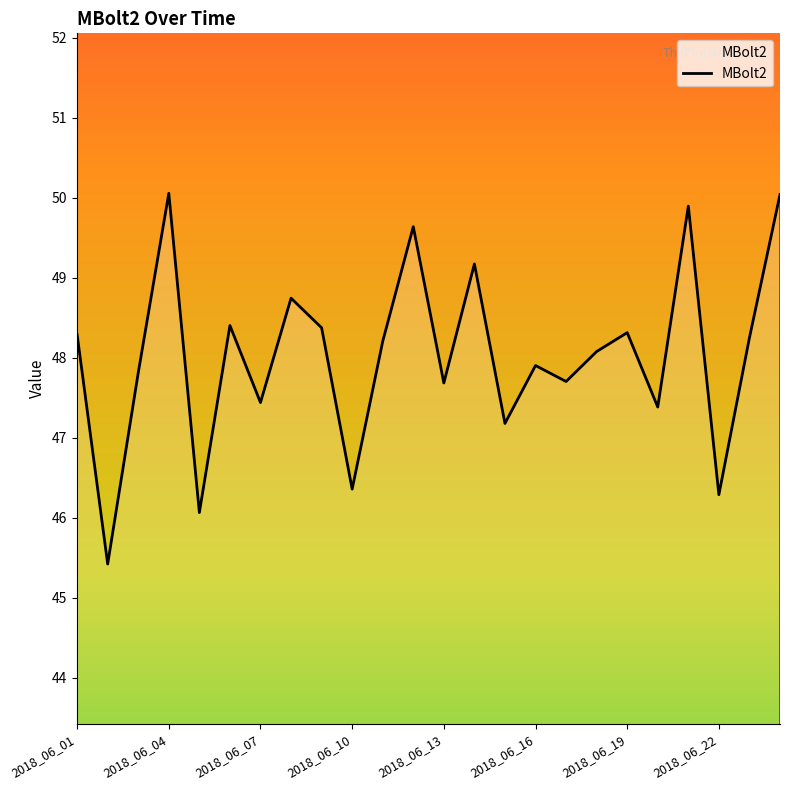

What is the greatest value displayed?

50.1